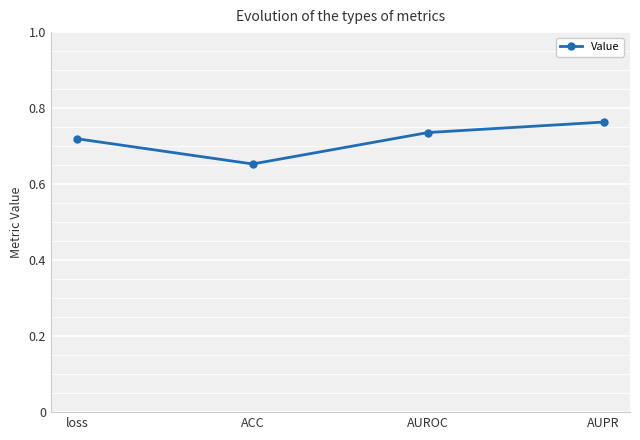

At which category does the data reach its first local valley?

ACC